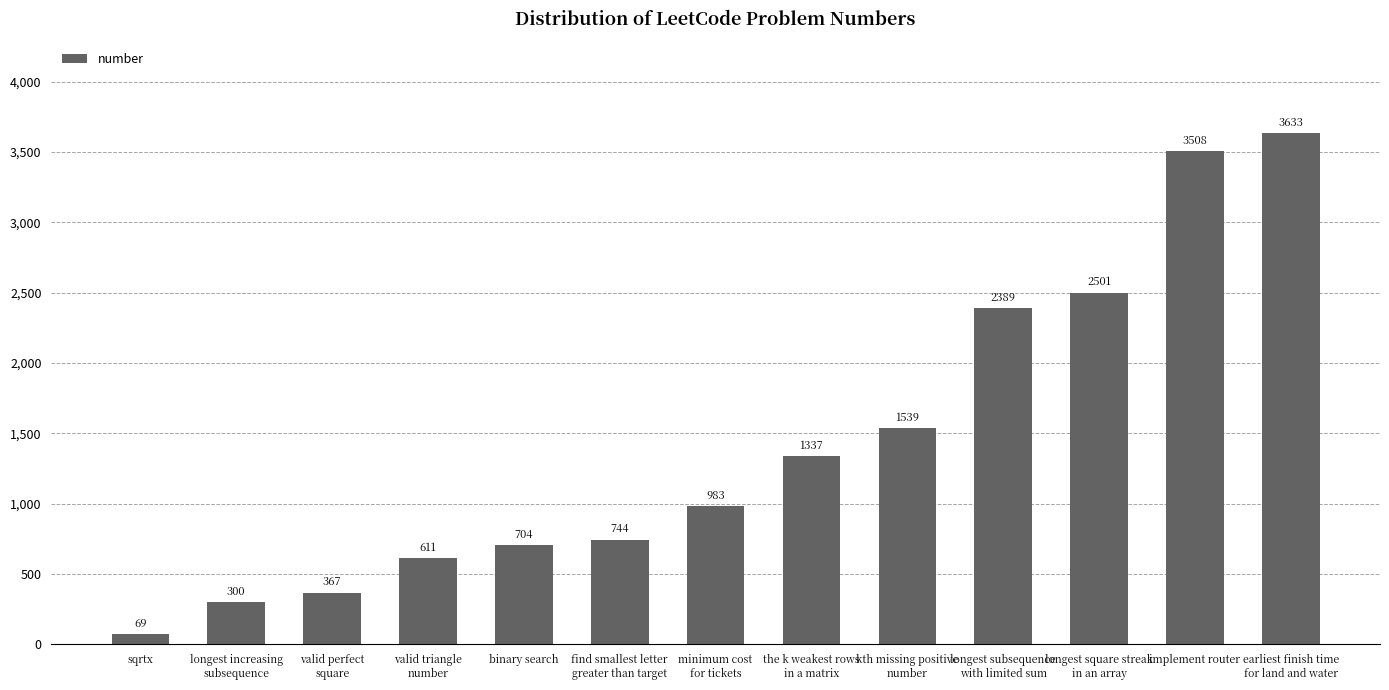

How many values are below 983?

6